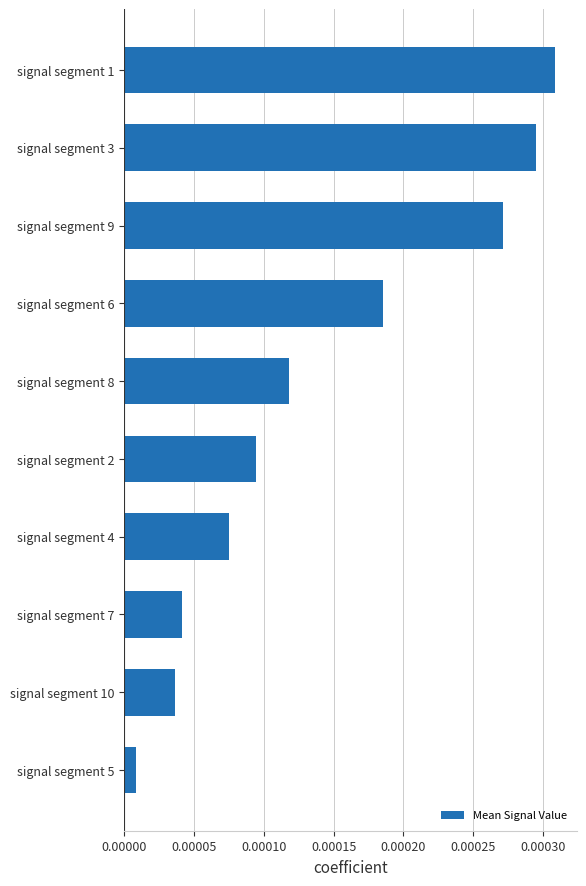

Are the bars grouped side by side (vs. stacked)?

No